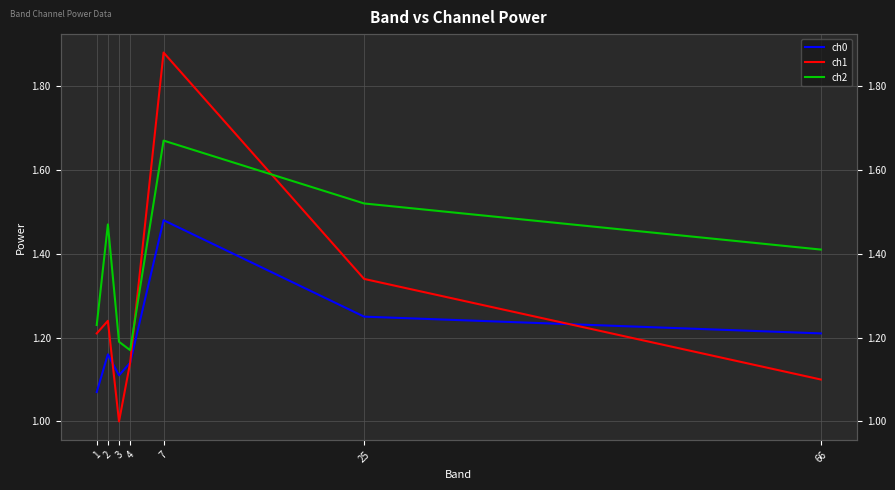

List the series in order of their overall mean, lowest first.

ch0, ch1, ch2